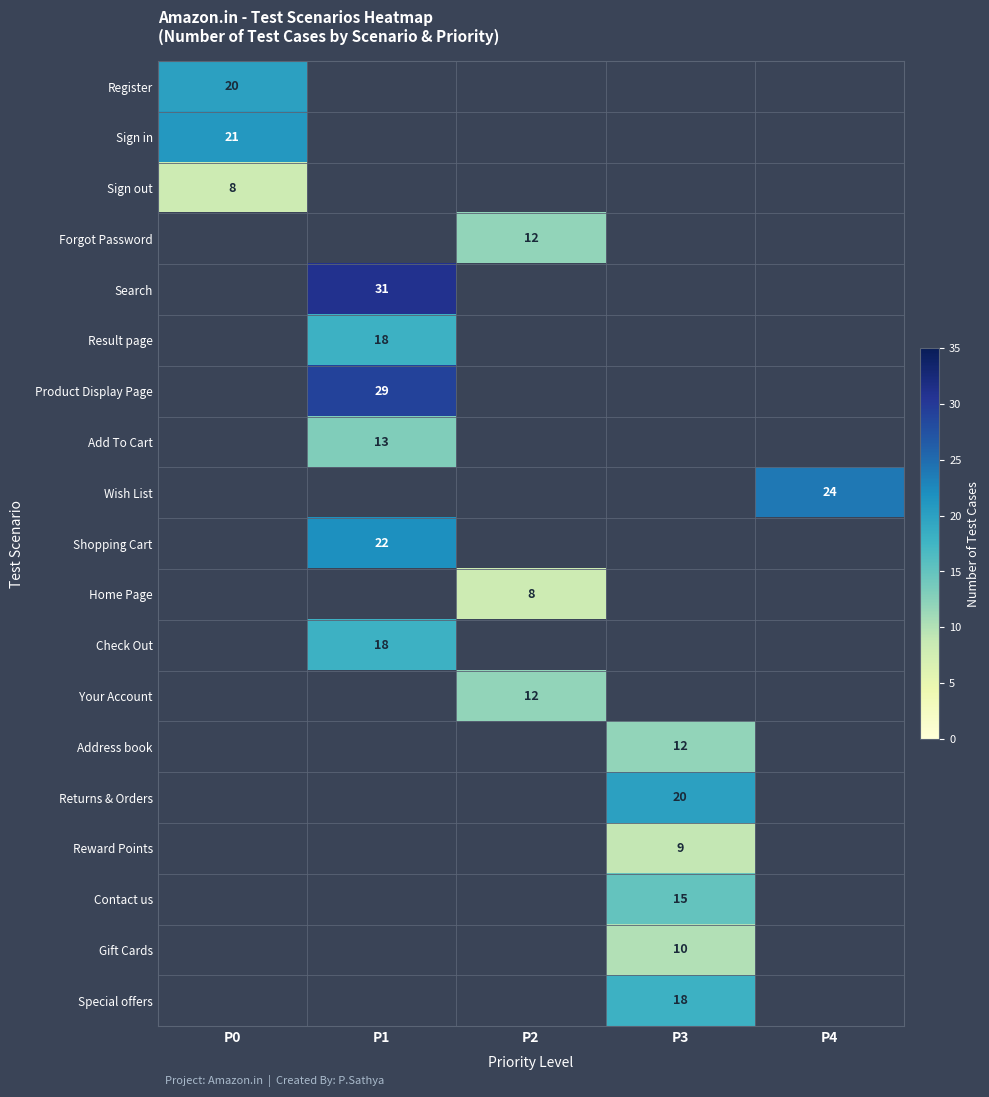

True or false: Contact us has a value of 10 at P3.

False